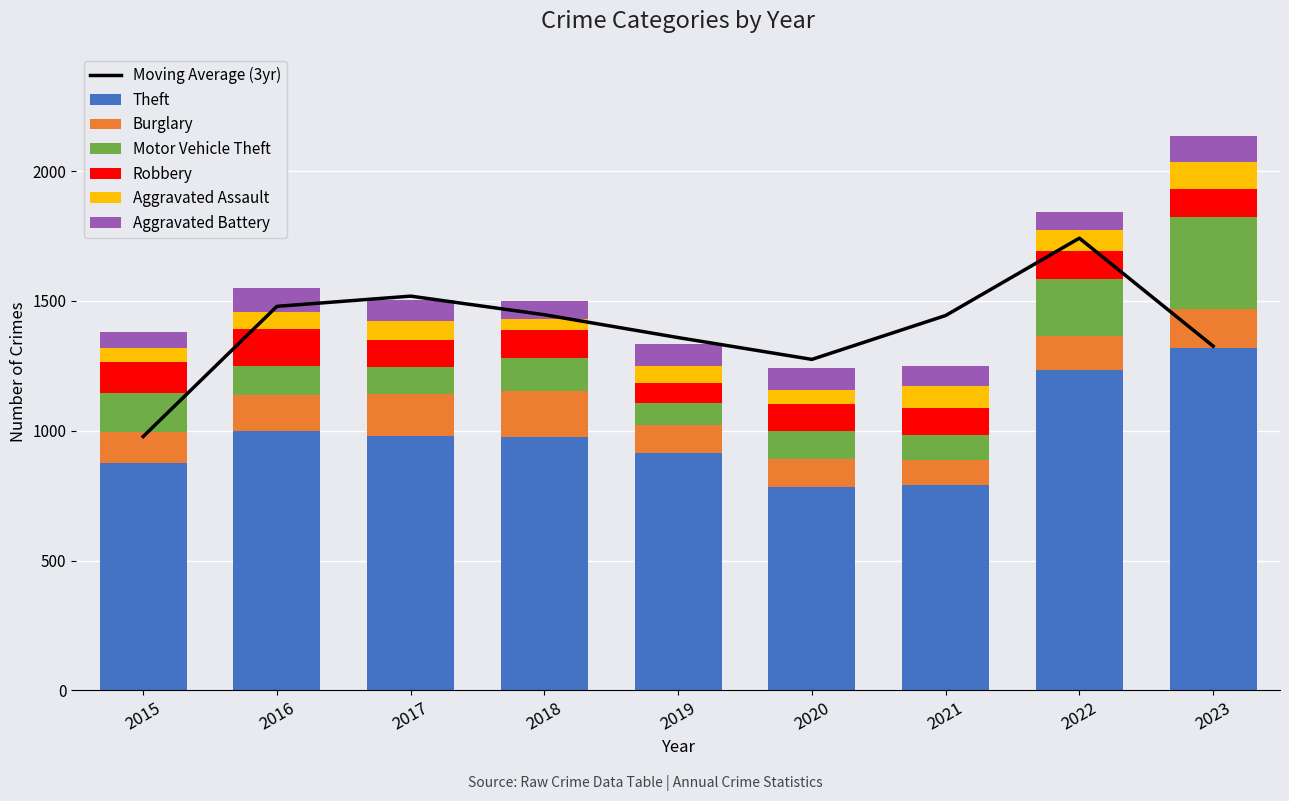

The Theft series shows 1476 at 2017. True or false?

False